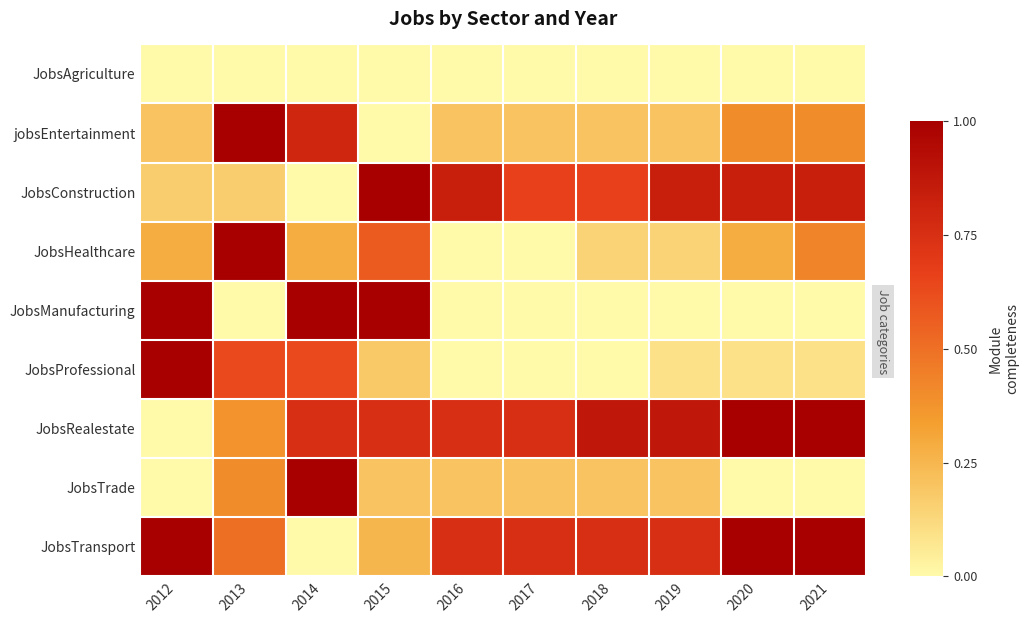

What is the total value across all series at 2014?

4.5